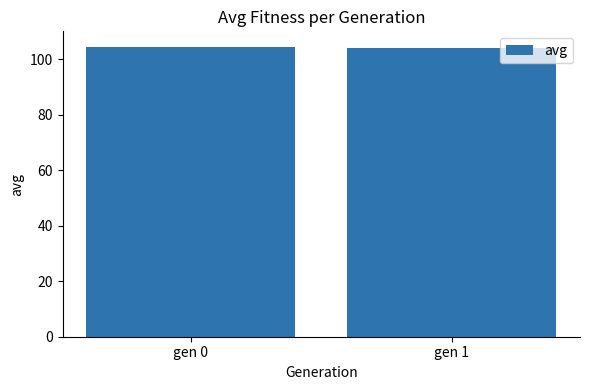

What is the maximum value shown in the chart?

104.3